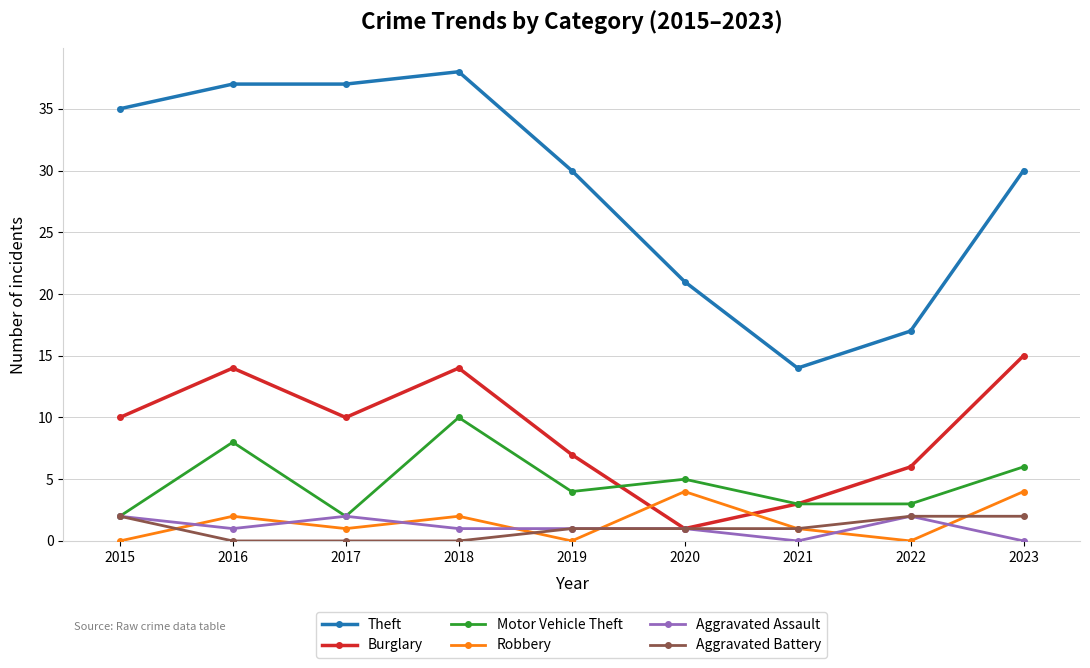

What value does the Burglary series have at 2017, to the nearest 10?

10